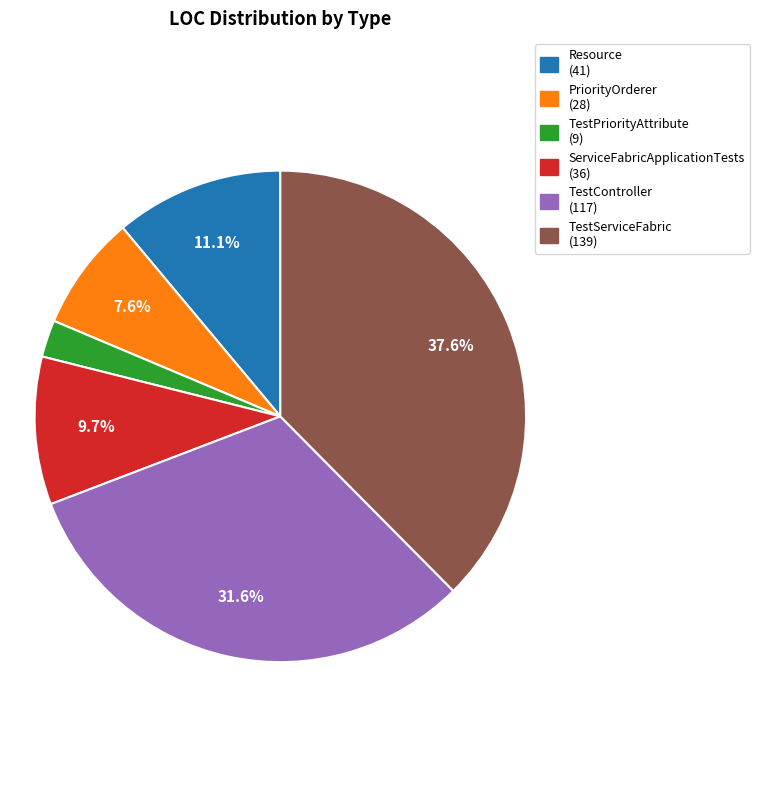

What is the smallest slice in the pie chart?

TestPriorityAttribute